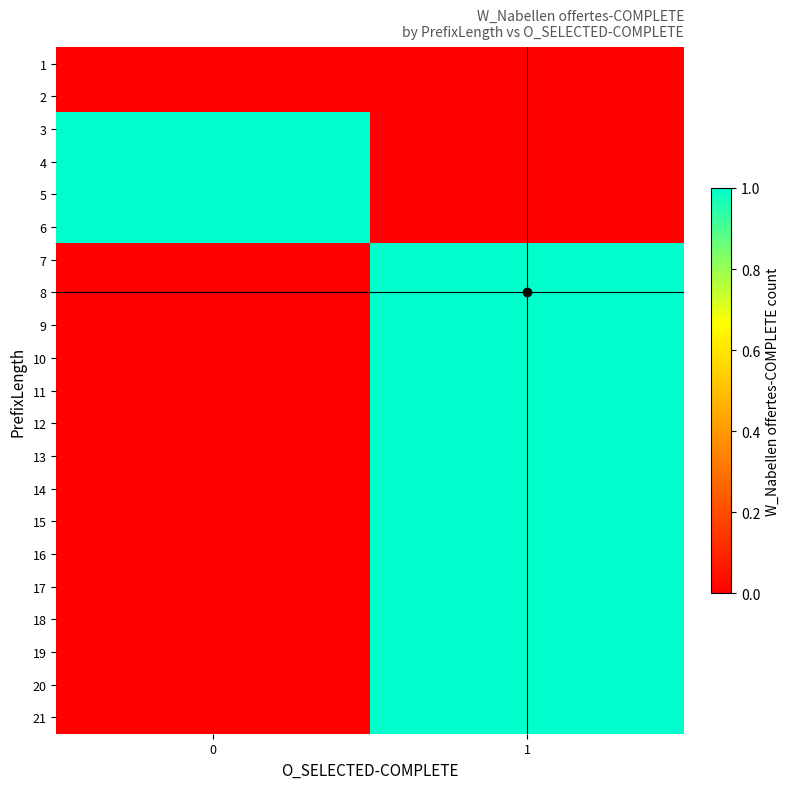

At which category is the sum across all series the highest?

1